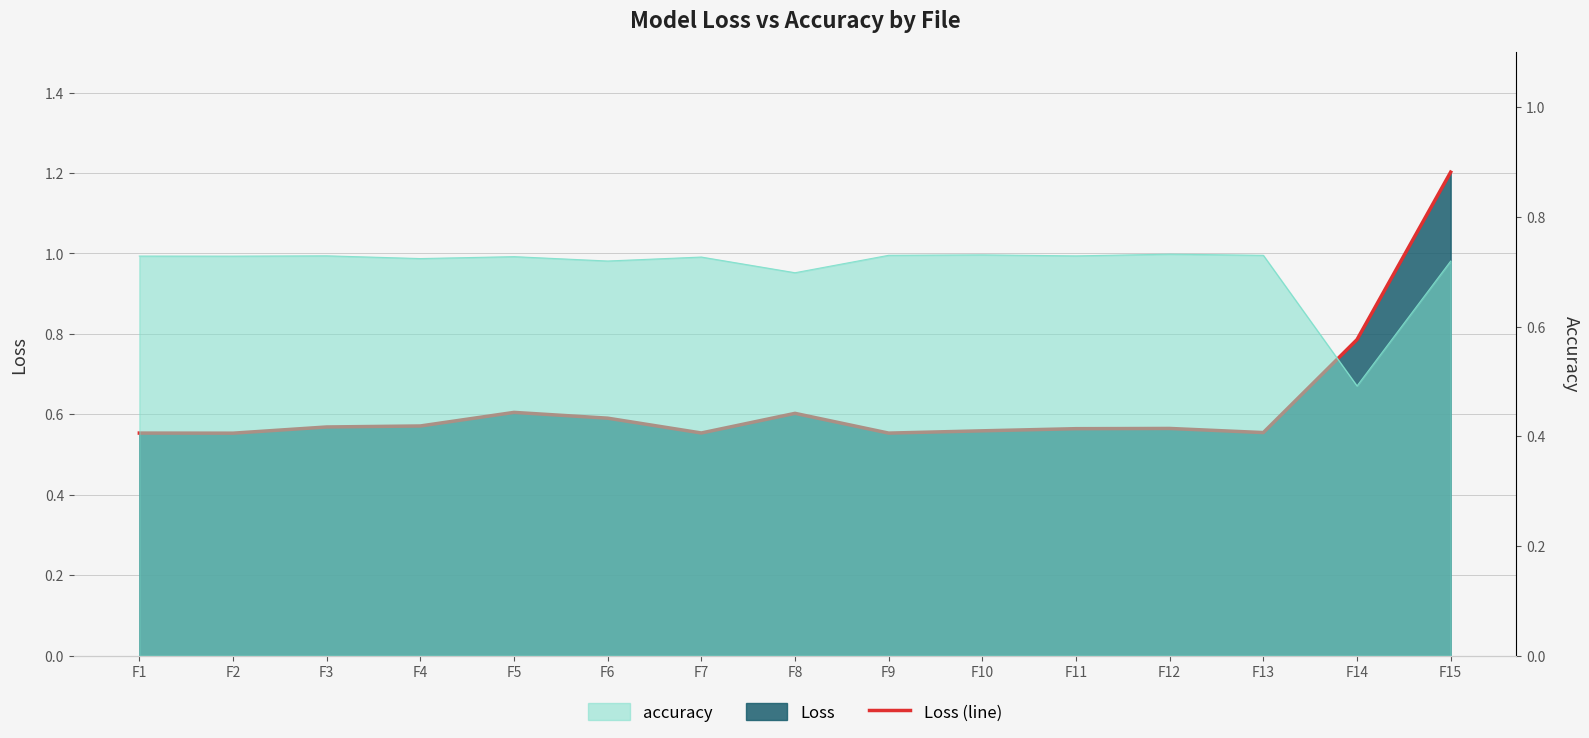

At which category does the chart reach its minimum across all series?

F2